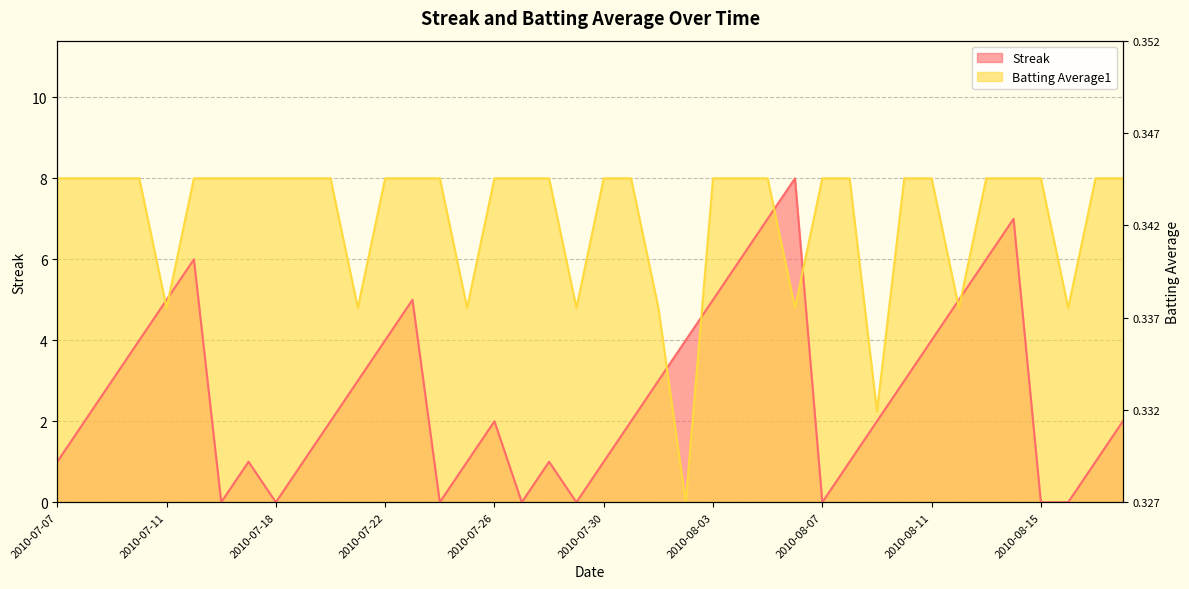

Reading left to right, extract all data points from this chart.

Streak: 1.0	2.0	3.0	4.0	5.0	6.0	0.0	1.0	0.0	1.0	2.0	3.0	4.0	5.0	0.0	1.0	2.0	0.0	1.0	0.0	1.0	2.0	3.0	4.0	5.0	6.0	7.0	8.0	0.0	1.0	2.0	3.0	4.0	5.0	6.0	7.0	0.0	0.0	1.0	2.0
Batting Average1: 8.0	8.0	8.0	8.0	4.8	8.0	8.0	8.0	8.0	8.0	8.0	4.8	8.0	8.0	8.0	4.8	8.0	8.0	8.0	4.8	8.0	8.0	4.8	0.0	8.0	8.0	8.0	4.8	8.0	8.0	2.2	8.0	8.0	4.8	8.0	8.0	8.0	4.8	8.0	8.0